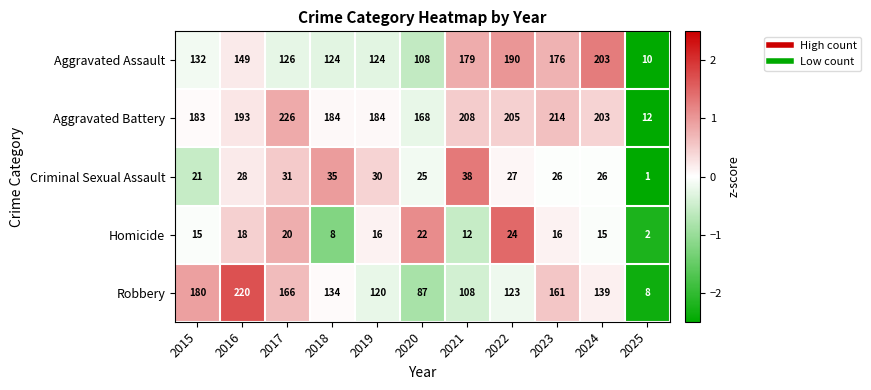

How many data points in Robbery are less than 134?

5